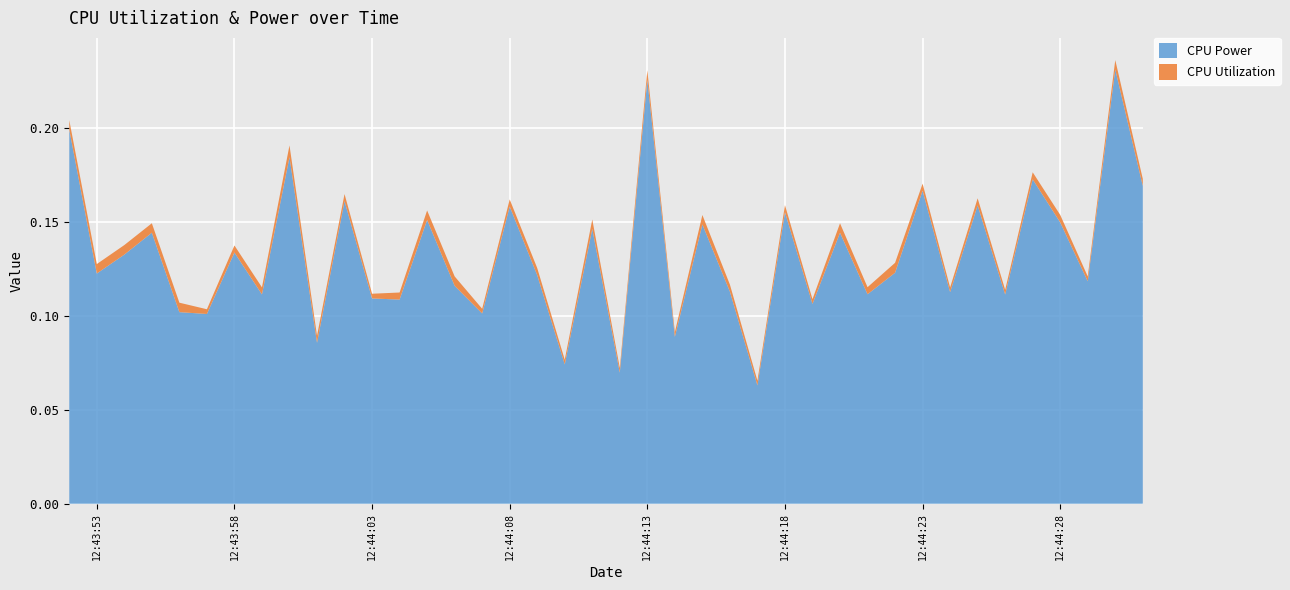

Reading left to right, transcribe all the data shown in this chart.

CPU Power: 0.2	0.1	0.1	0.1	0.1	0.1	0.1	0.1	0.2	0.1	0.2	0.1	0.1	0.2	0.1	0.1	0.2	0.1	0.1	0.1	0.1	0.2	0.1	0.1	0.1	0.1	0.2	0.1	0.1	0.1	0.1	0.2	0.1	0.2	0.1	0.2	0.1	0.1	0.2	0.2
CPU Utilization: 0.0	0.0	0.0	0.0	0.0	0.0	0.0	0.0	0.0	0.0	0.0	0.0	0.0	0.0	0.0	0.0	0.0	0.0	0.0	0.0	0.0	0.0	0.0	0.0	0.0	0.0	0.0	0.0	0.0	0.0	0.0	0.0	0.0	0.0	0.0	0.0	0.0	0.0	0.0	0.0